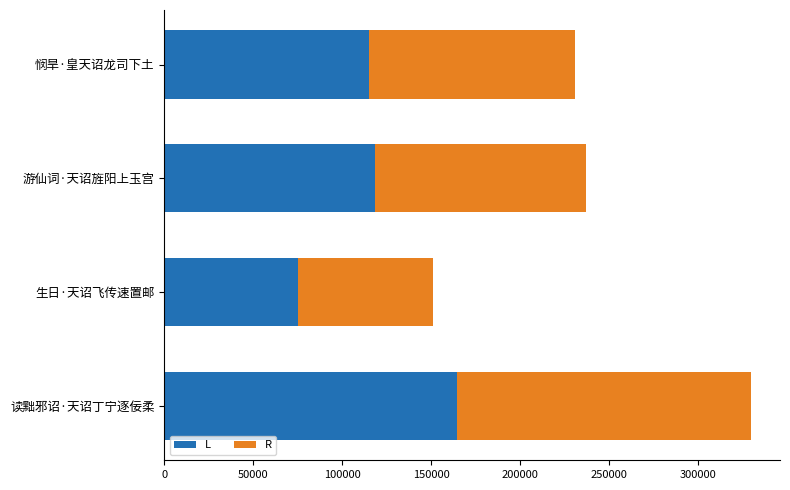

What is the total value across all series at 悯旱·皇天诏龙司下土?

230725.0